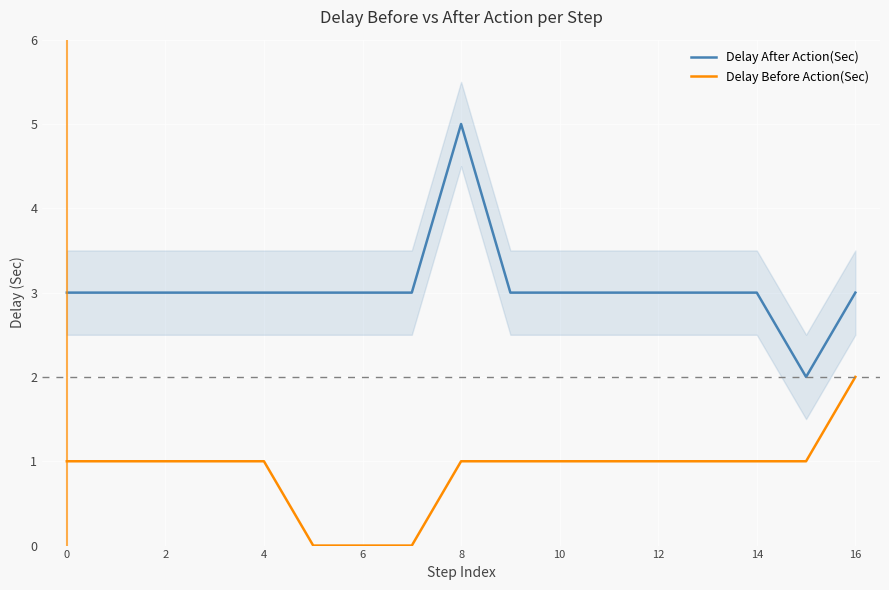

The value of Delay After Action(Sec) at 10 is 3. True or false?

True